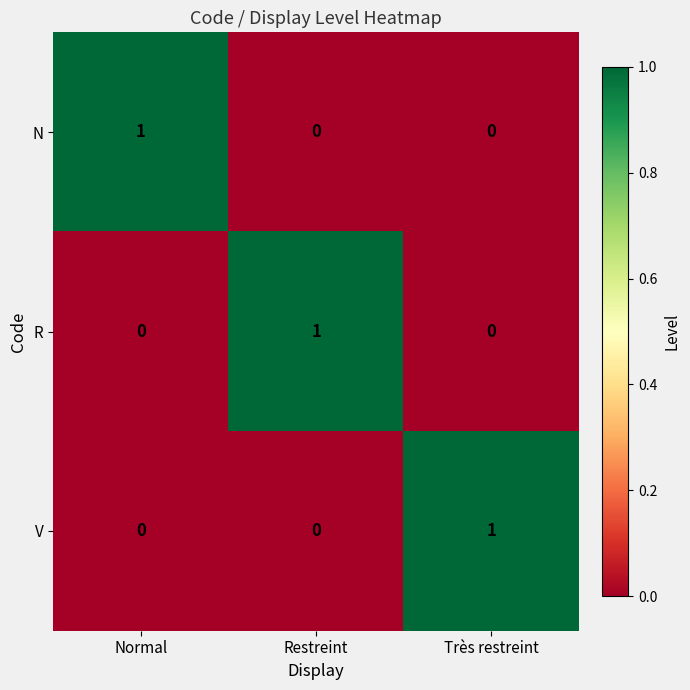

Reading left to right, transcribe all the data shown in this chart.

N: Normal=1	Restreint=0	Très restreint=0
R: Normal=0	Restreint=1	Très restreint=0
V: Normal=0	Restreint=0	Très restreint=1